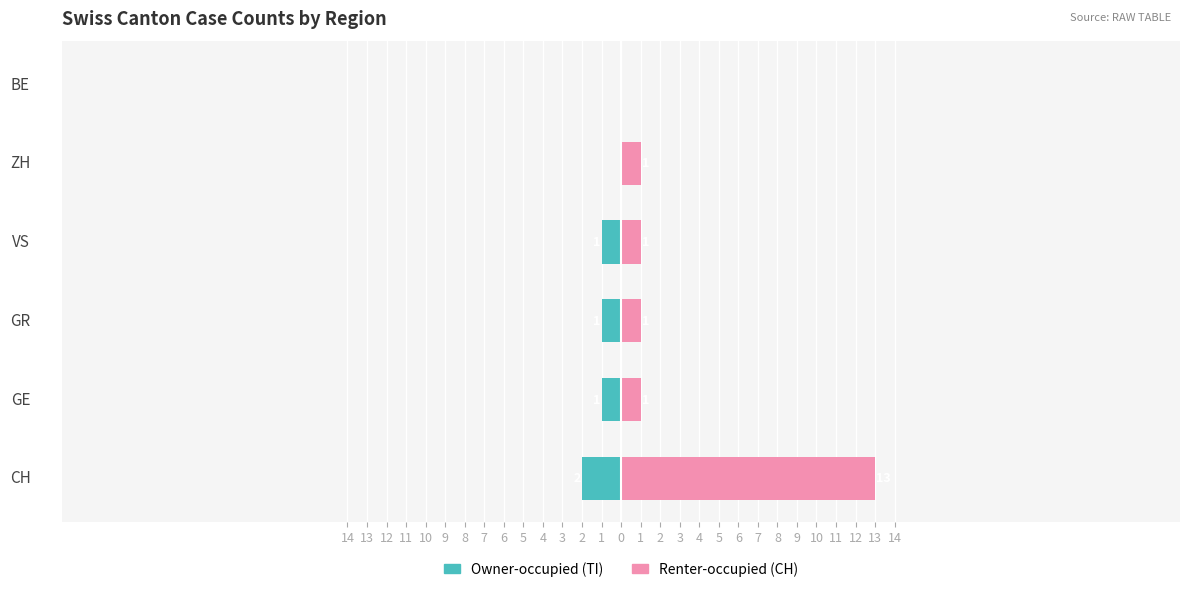

How many values in the Owner-occupied (TI) series are below -1?

1